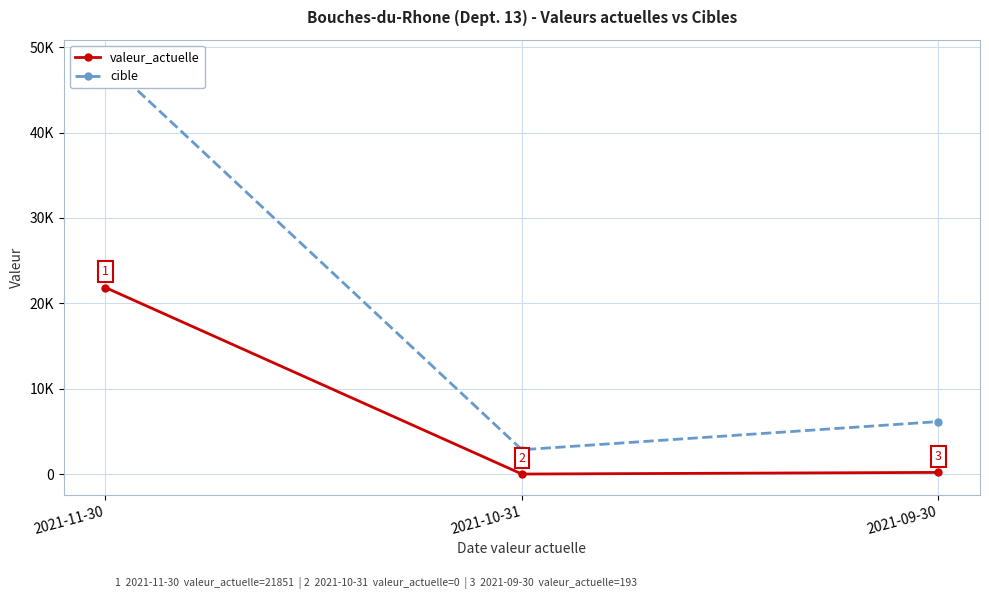

Reading left to right, what are all the values shown in this chart?

valeur_actuelle: 2021-11-30=21851	2021-10-31=0	2021-09-30=193
cible: 2021-11-30=48456	2021-10-31=2847	2021-09-30=6145